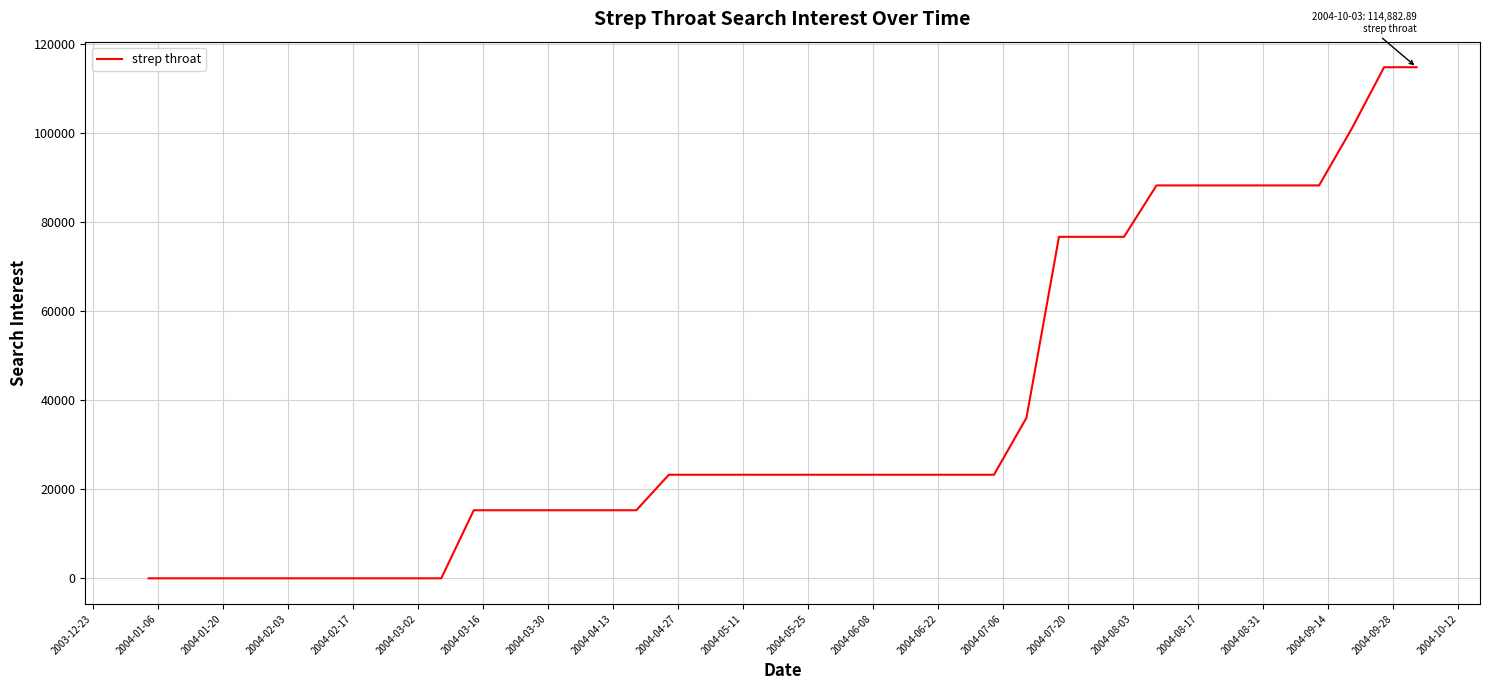

What is the greatest value displayed?

114882.9